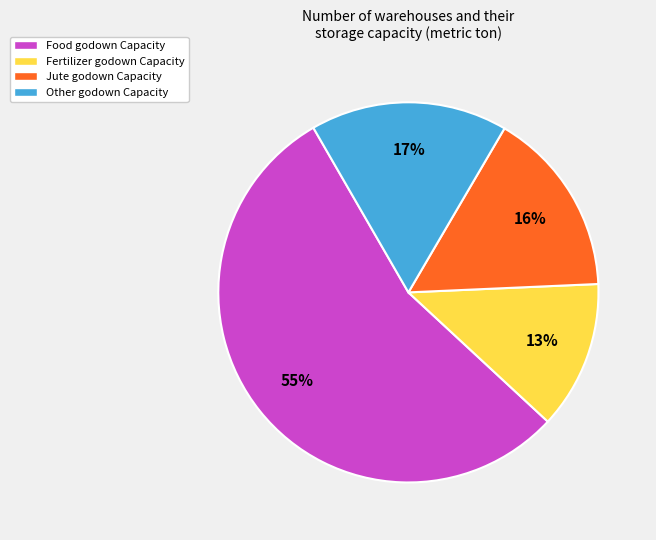

Does any single category account for the majority?

Yes